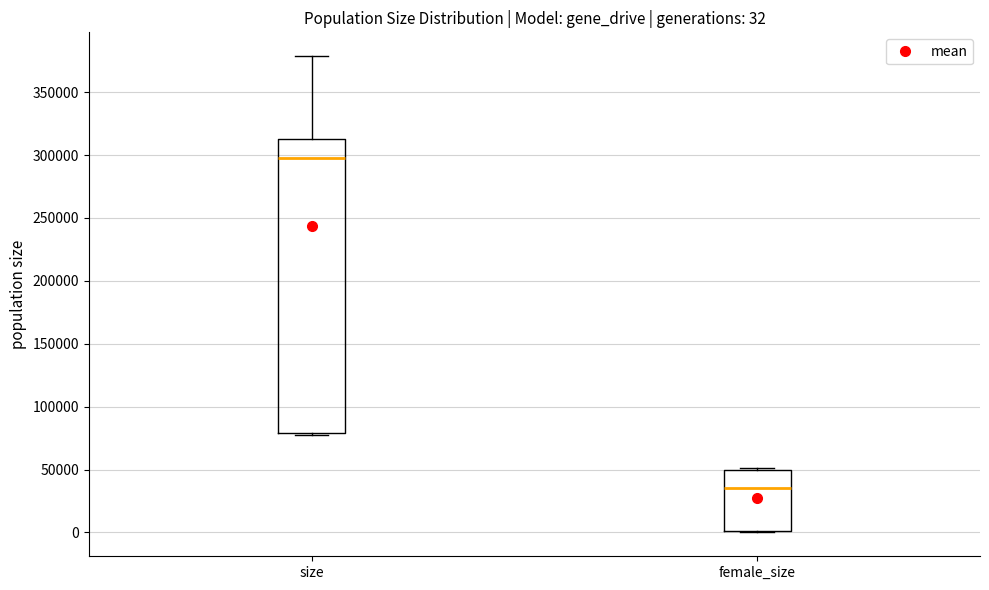

Which box has the highest median line?

size